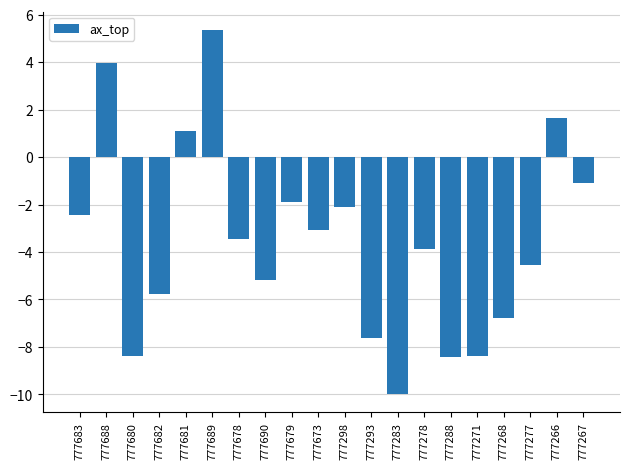

Reading left to right, what are all the values shown in this chart?

777683=-2.5	777688=4.0	777680=-8.4	777682=-5.8	777681=1.1	777689=5.4	777678=-3.5	777690=-5.2	777679=-1.9	777673=-3.1	777298=-2.1	777293=-7.6	777283=-10.0	777278=-3.9	777288=-8.4	777271=-8.4	777268=-6.8	777277=-4.5	777266=1.6	777267=-1.1